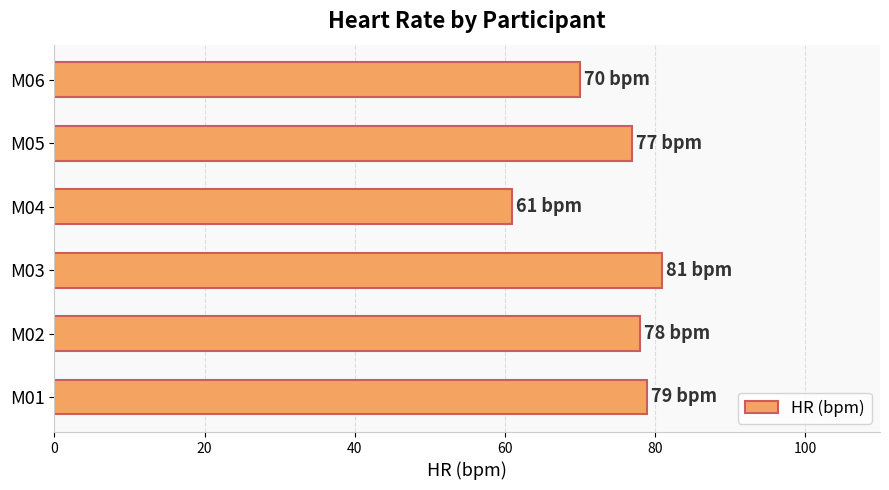

Reading top to bottom, list all the values displayed in this chart.

70	77	61	81	78	79